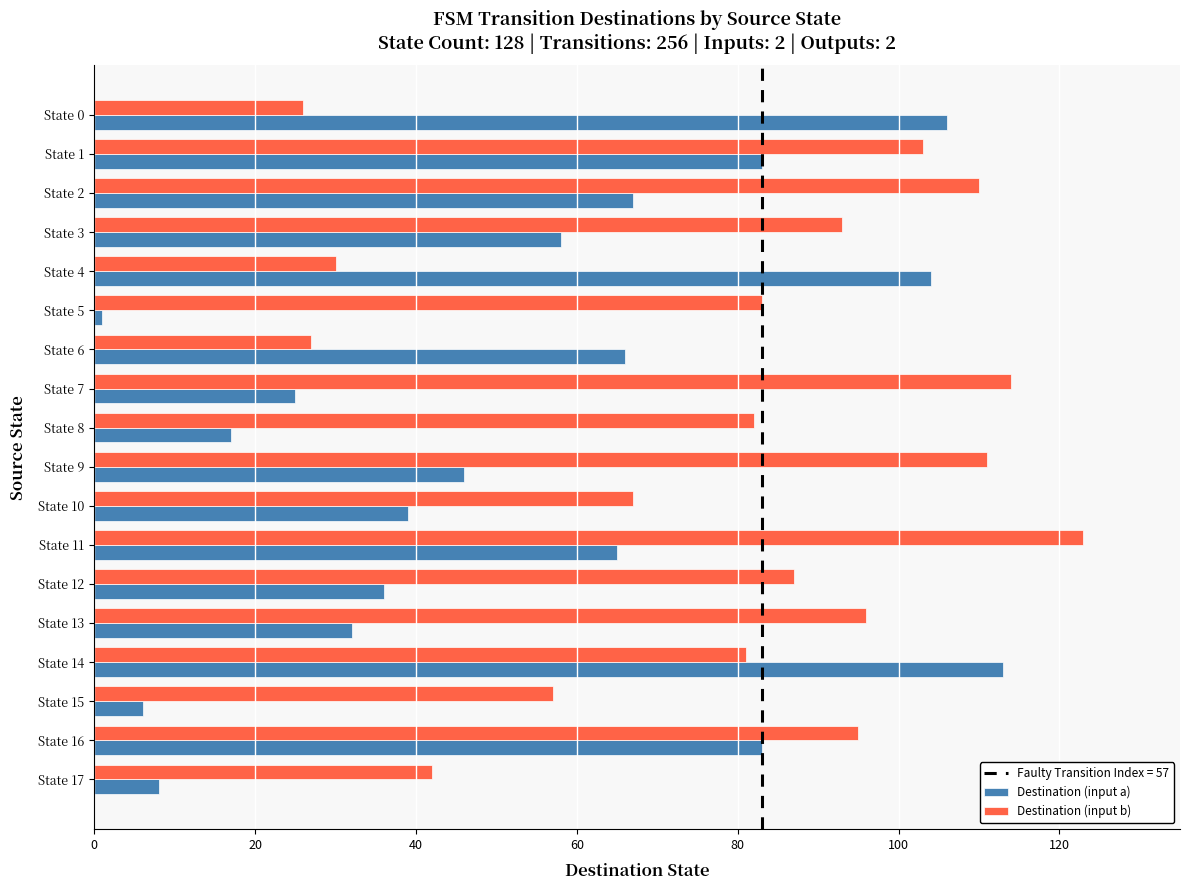

What is the average value of the Destination (input a) series?

53